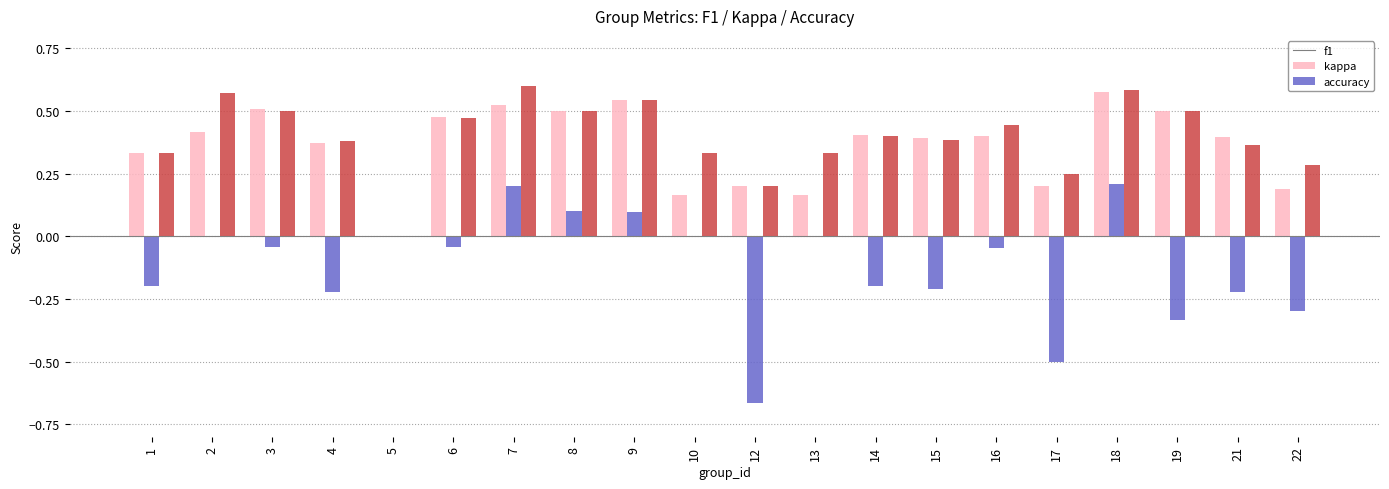

What are all the series names shown in the legend?

f1, kappa, accuracy